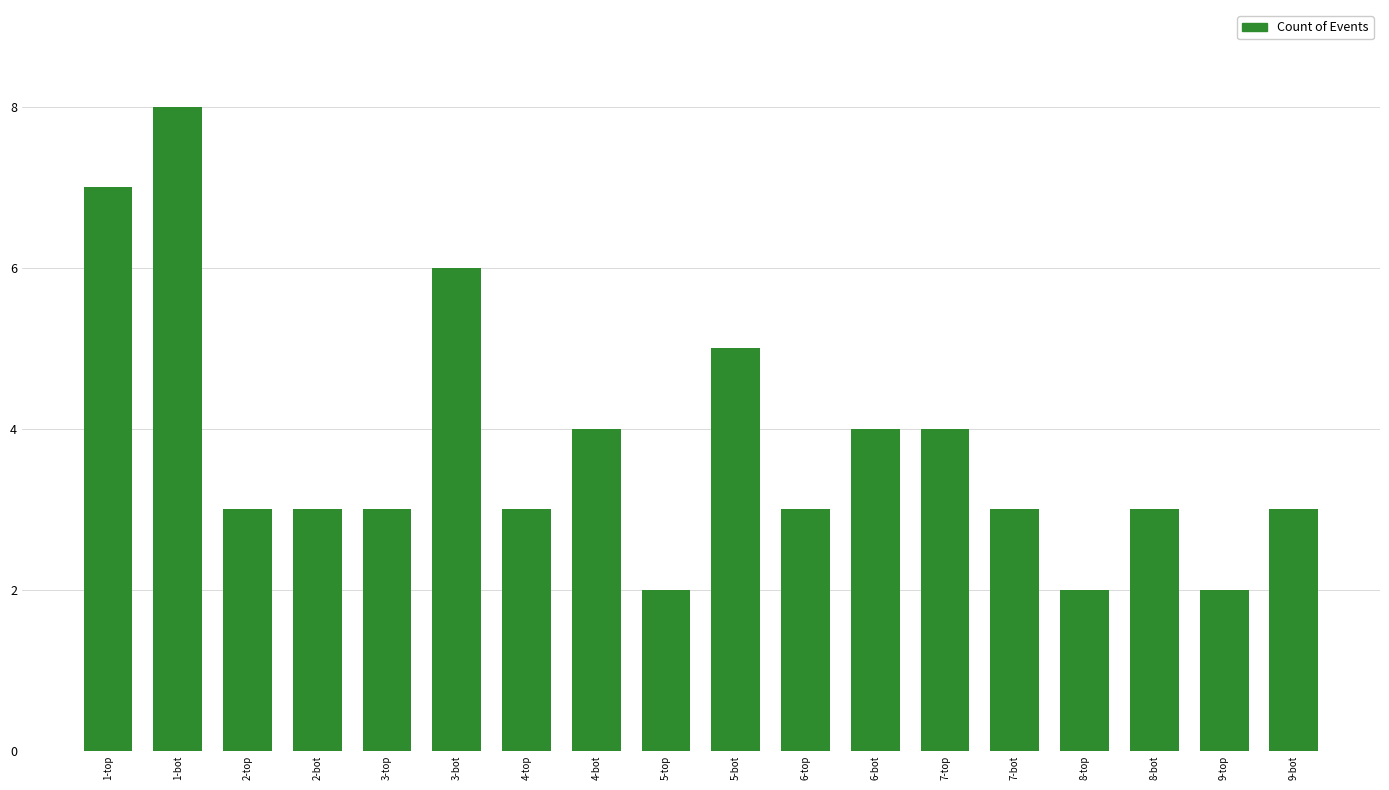

How many bars are there in total?

18